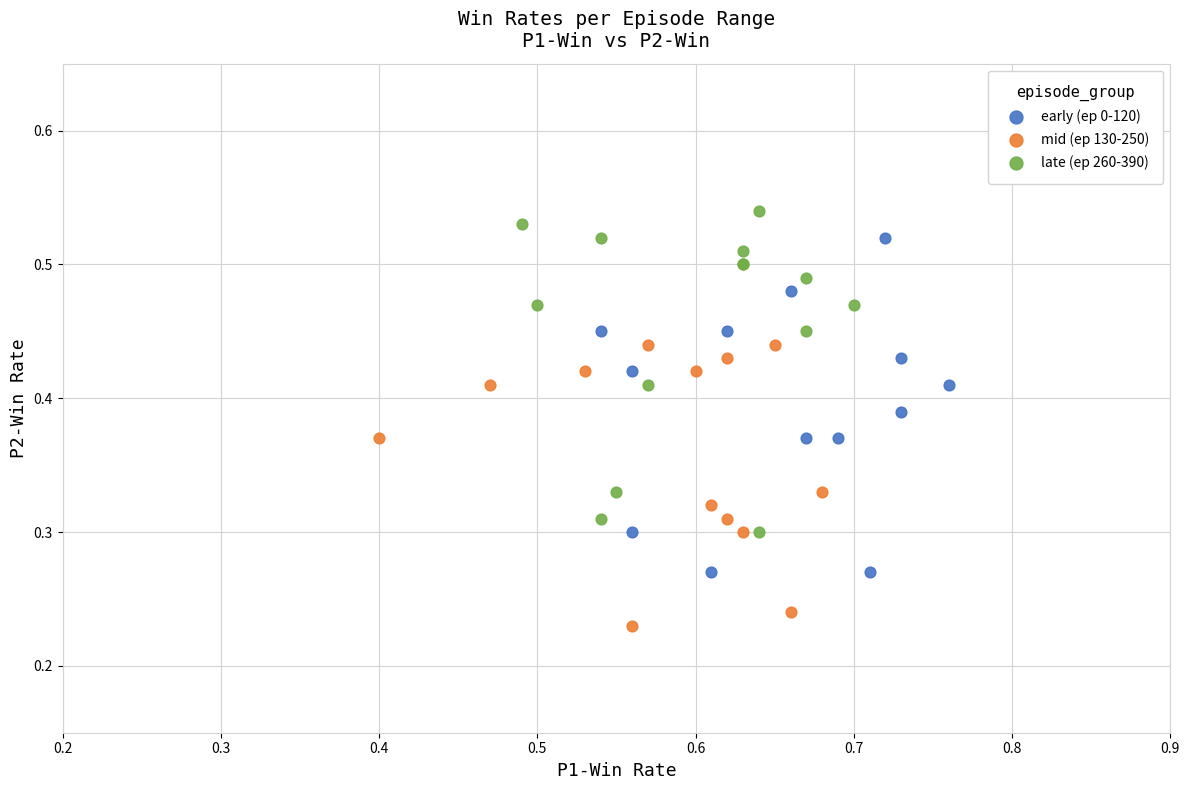

What are all the series names shown in the legend?

early (ep 0-120), mid (ep 130-250), late (ep 260-390)